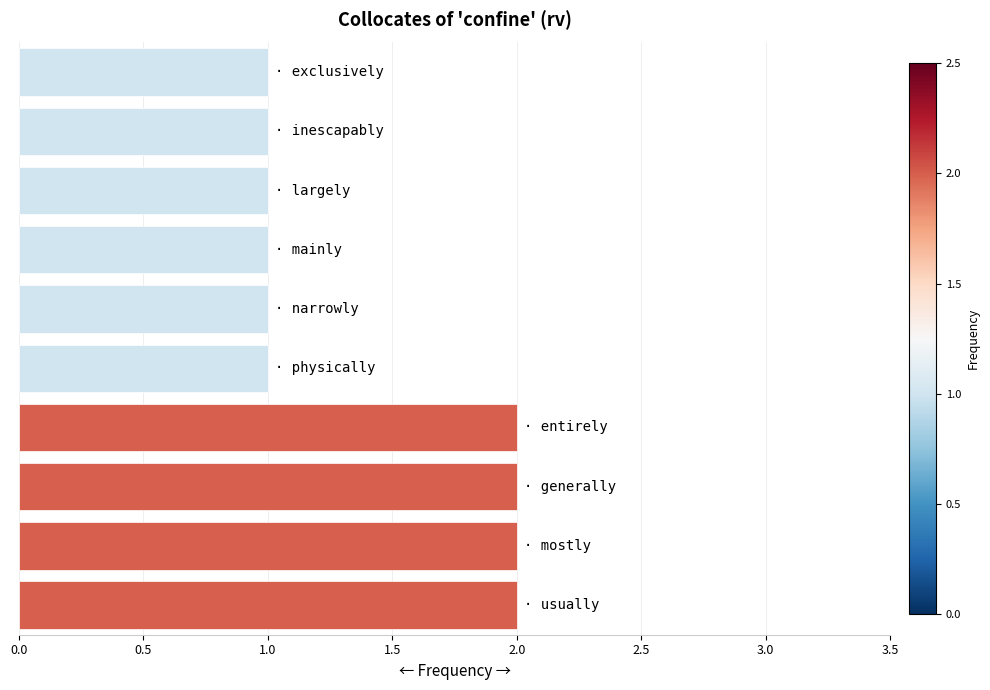

Reading bottom to top, what are all the values shown in this chart?

2	2	2	2	1	1	1	1	1	1